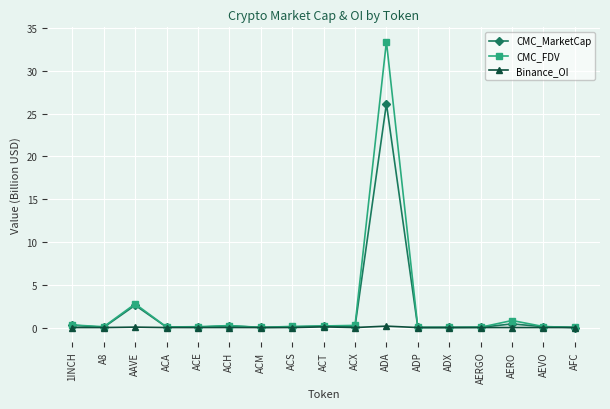

Which series has the largest total across all categories?

CMC_FDV